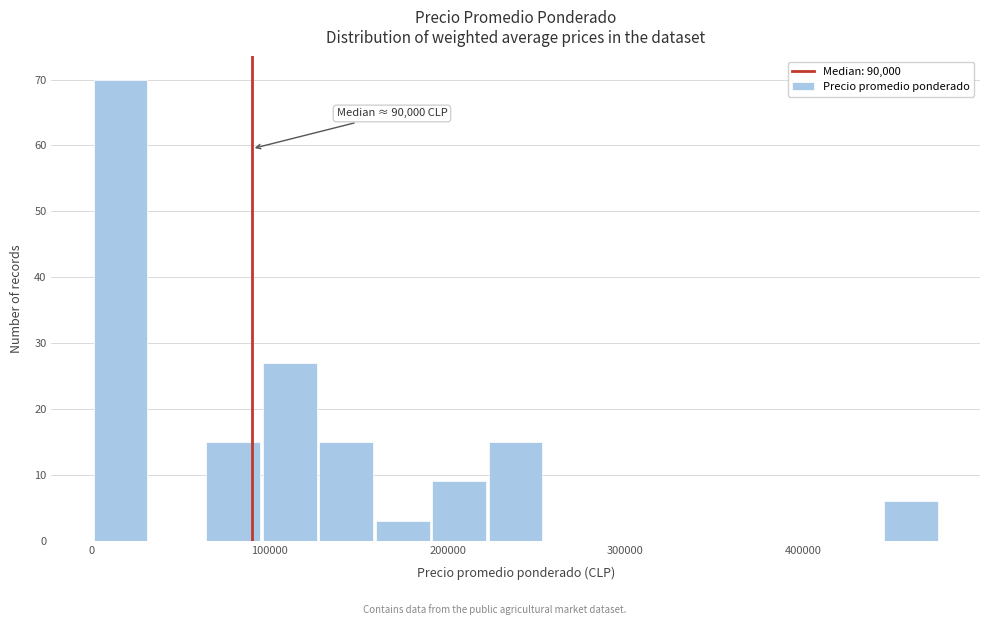

Around what value on the x-axis is the tallest bar? Give the approximate position of its centre, as read against the axis.

20000